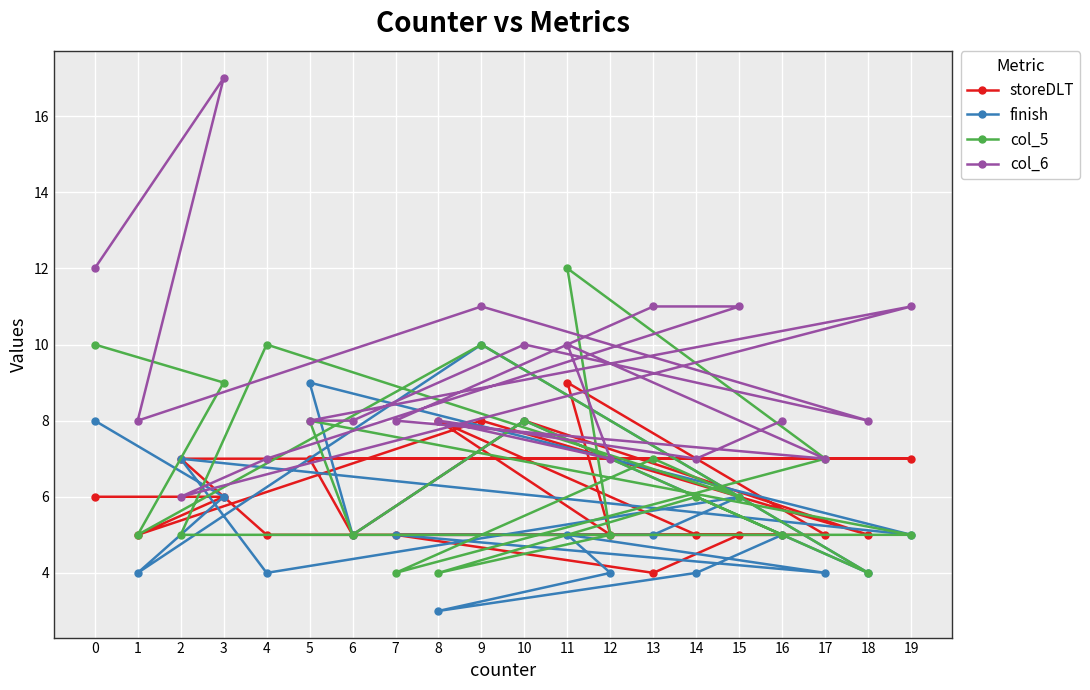

What is the value of the storeDLT point at the 2nd from the left?

5